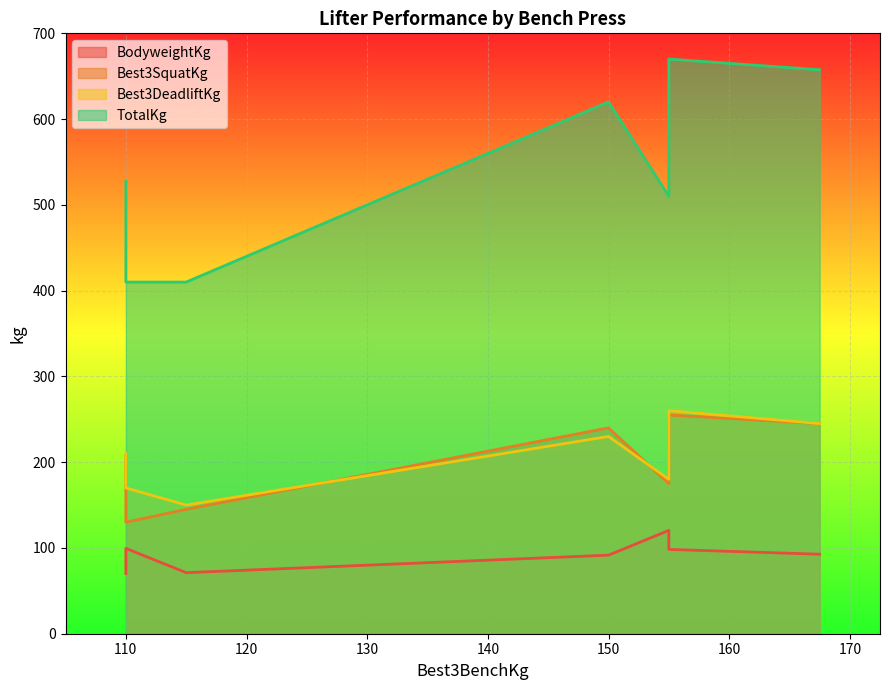

True or false: BodyweightKg and Best3SquatKg intersect in this chart.

False